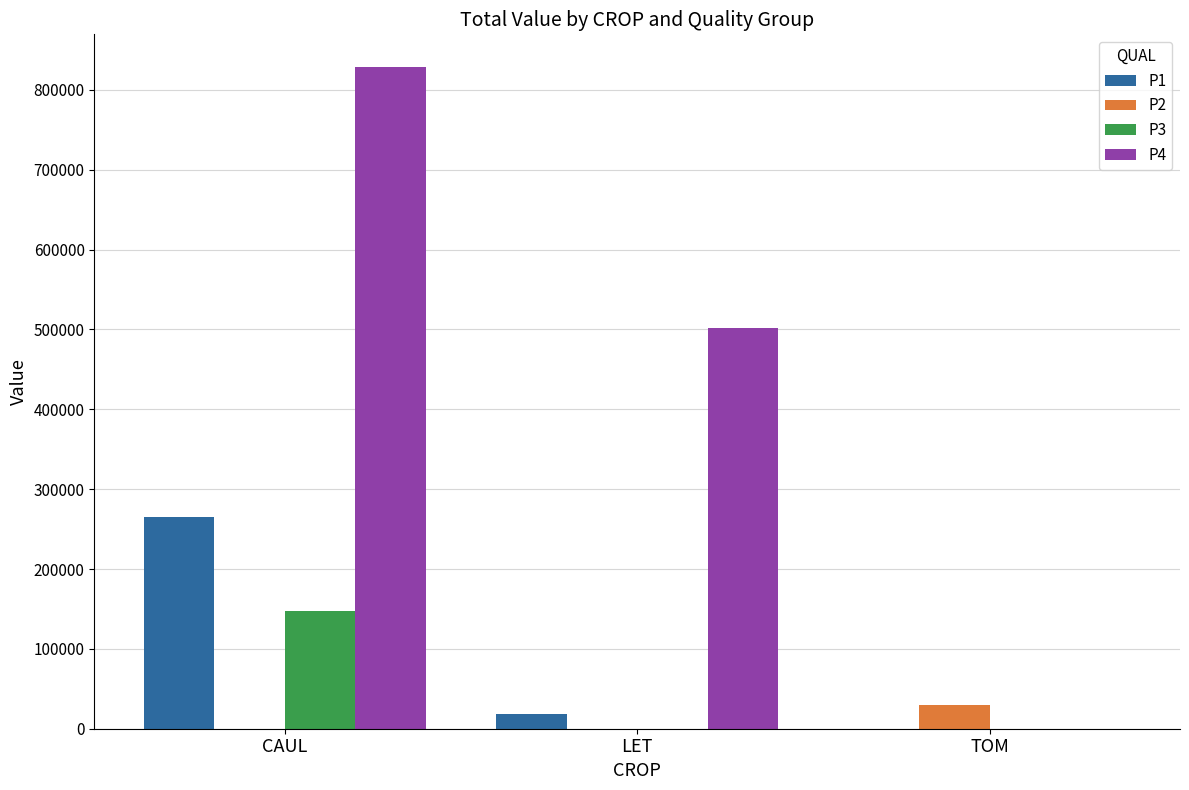

The value of P3 at TOM is 0.0. True or false?

True